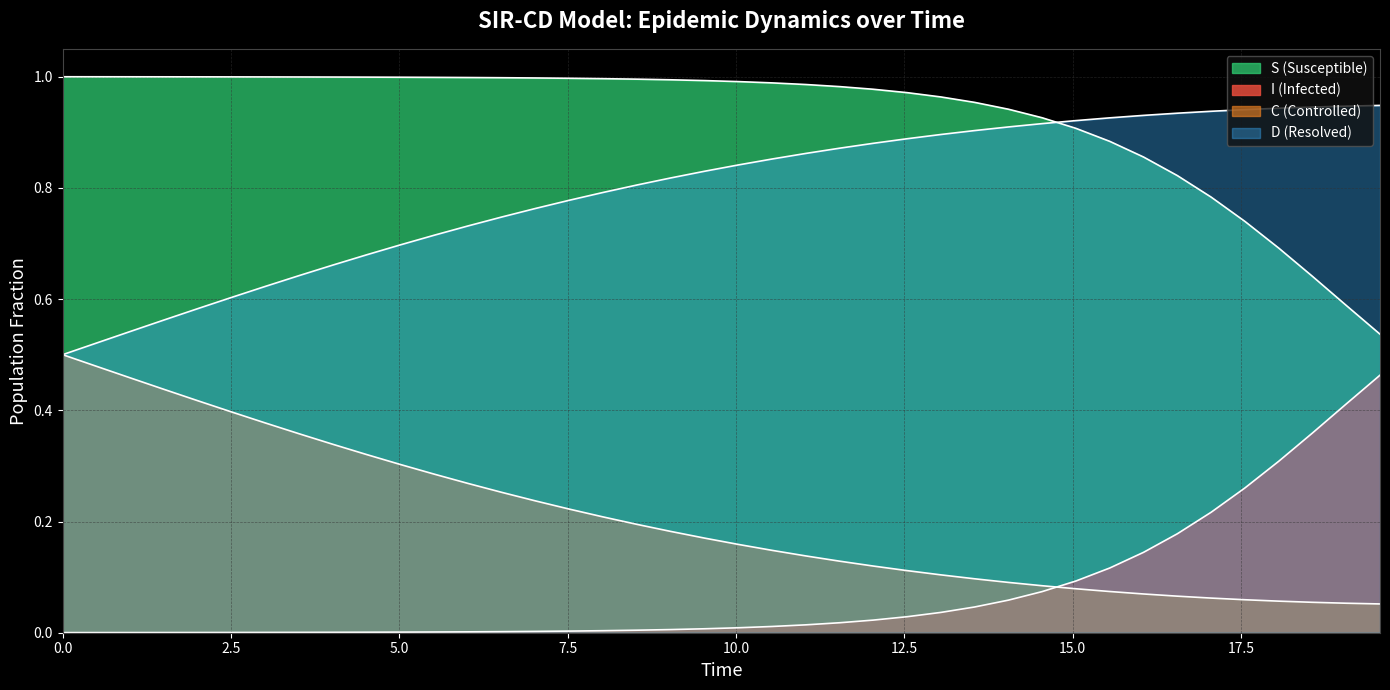

Between 10.0 and 20.0, which series saw the biggest shift?

C